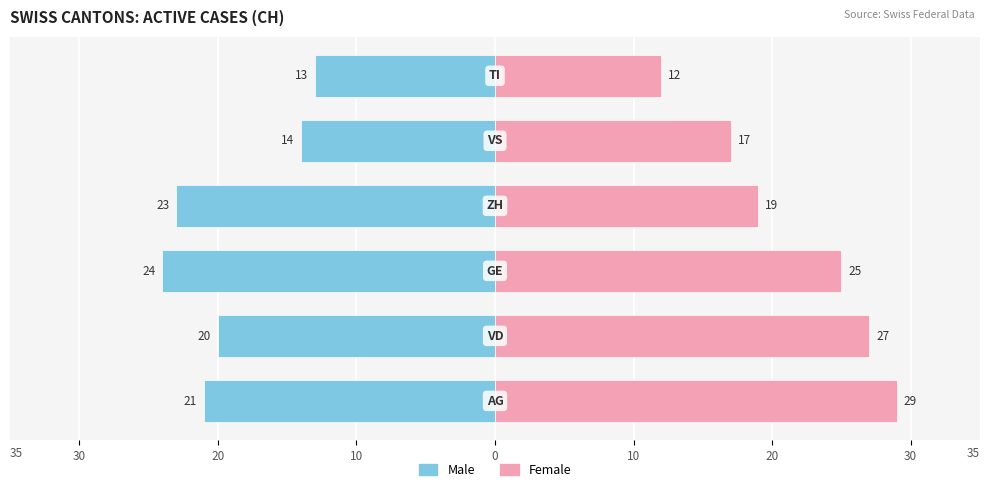

How many bars are there in each group?

2